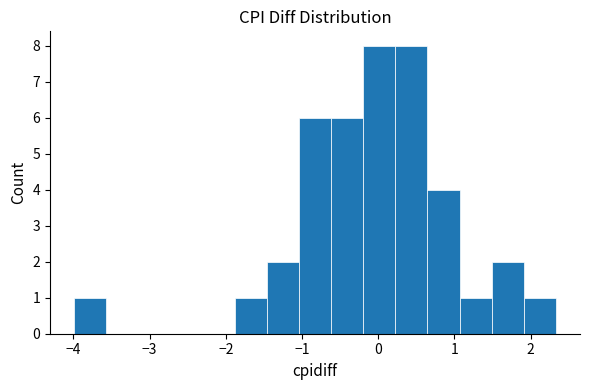

How tall is the bar that spans 1.1 to 1.5 on the x-axis? Neither the bar edges nor the heights are printed on the chart, so give them approximately, as read against the axes.

1